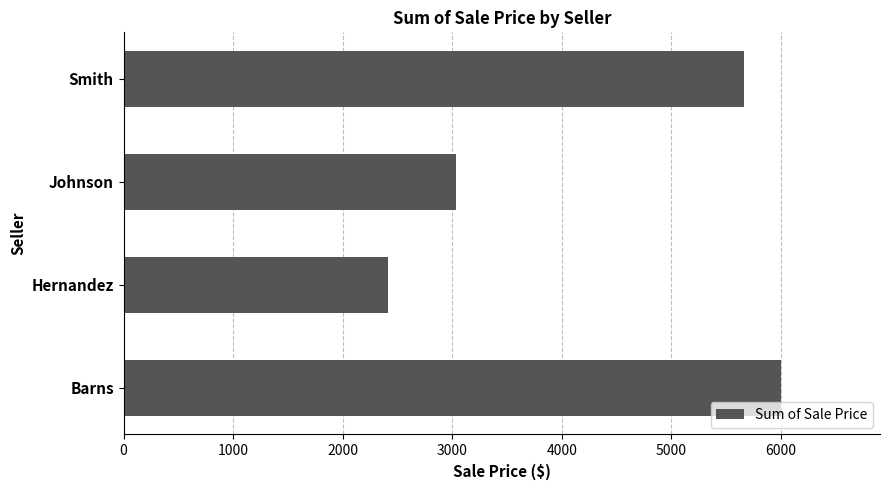

Reading bottom to top, transcribe all the data shown in this chart.

6003.5	2410.7	3035.3	5661.1